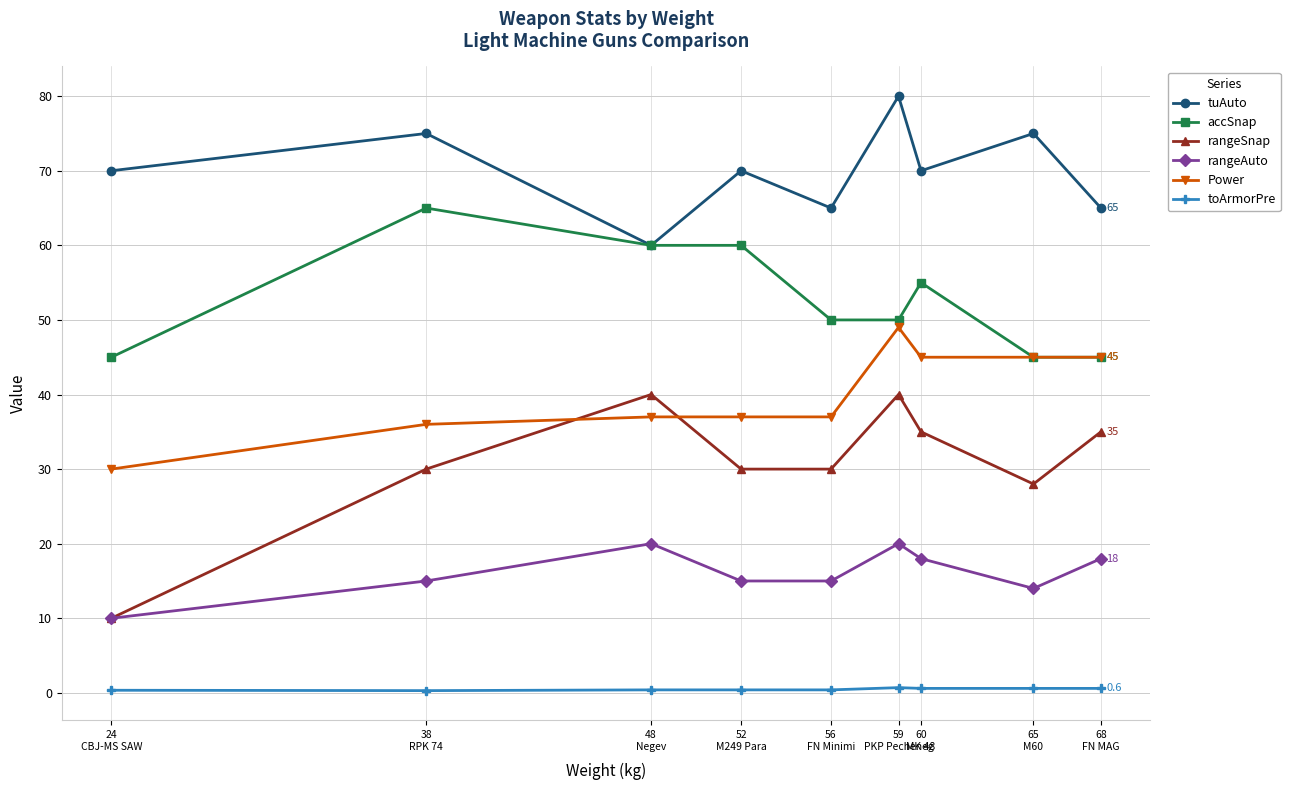

List the series in order of their peak value, lowest first.

toArmorPre, rangeAuto, rangeSnap, Power, accSnap, tuAuto